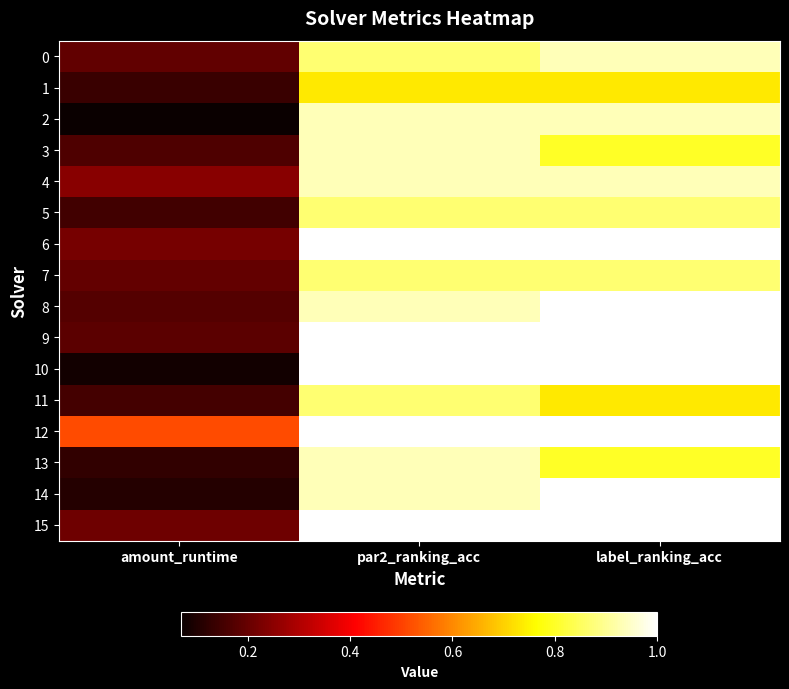

Reading right to left, what are all the values shown in this chart?

0: label_ranking_acc=0.9	par2_ranking_acc=0.9	amount_runtime=0.2
1: label_ranking_acc=0.7	par2_ranking_acc=0.7	amount_runtime=0.1
2: label_ranking_acc=0.9	par2_ranking_acc=0.9	amount_runtime=0.1
3: label_ranking_acc=0.8	par2_ranking_acc=0.9	amount_runtime=0.2
4: label_ranking_acc=0.9	par2_ranking_acc=0.9	amount_runtime=0.2
5: label_ranking_acc=0.9	par2_ranking_acc=0.9	amount_runtime=0.2
6: label_ranking_acc=1.0	par2_ranking_acc=1.0	amount_runtime=0.2
7: label_ranking_acc=0.9	par2_ranking_acc=0.9	amount_runtime=0.2
8: label_ranking_acc=1.0	par2_ranking_acc=0.9	amount_runtime=0.2
9: label_ranking_acc=1.0	par2_ranking_acc=1.0	amount_runtime=0.2
10: label_ranking_acc=1.0	par2_ranking_acc=1.0	amount_runtime=0.1
11: label_ranking_acc=0.7	par2_ranking_acc=0.9	amount_runtime=0.2
12: label_ranking_acc=1.0	par2_ranking_acc=1.0	amount_runtime=0.5
13: label_ranking_acc=0.8	par2_ranking_acc=0.9	amount_runtime=0.1
14: label_ranking_acc=1.0	par2_ranking_acc=0.9	amount_runtime=0.1
15: label_ranking_acc=1.0	par2_ranking_acc=1.0	amount_runtime=0.2